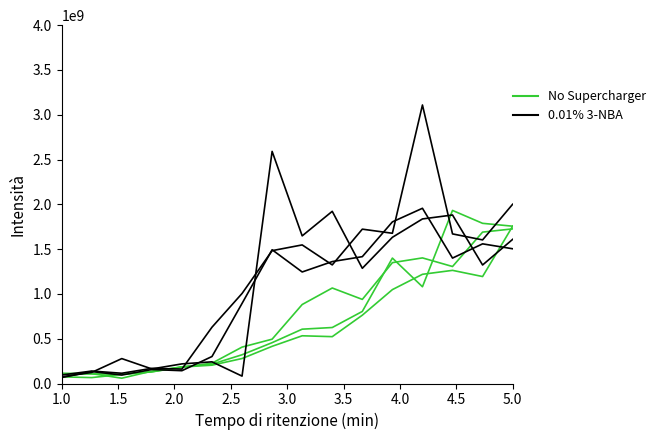

What is the maximum value shown in the chart?

3109000000